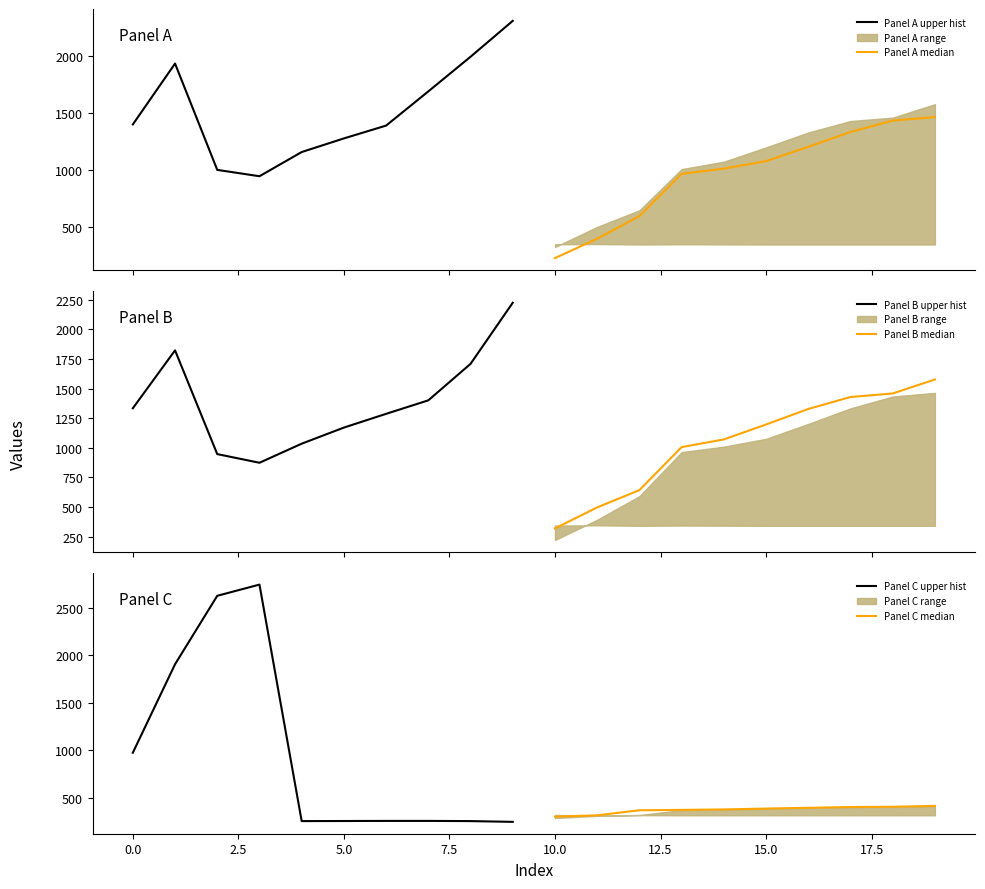

True or false: Panel A upper hist and Panel C median cross at least once.

False